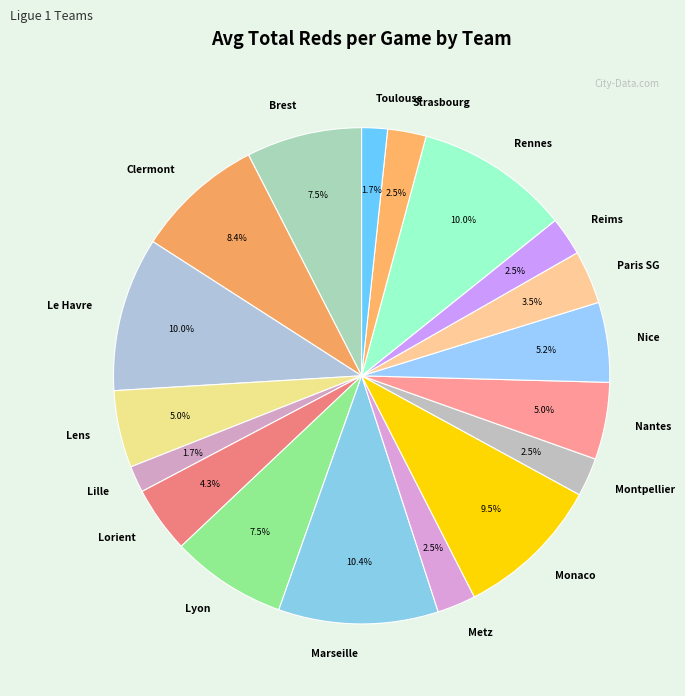

Which has a higher value, Nantes or Strasbourg?

Nantes